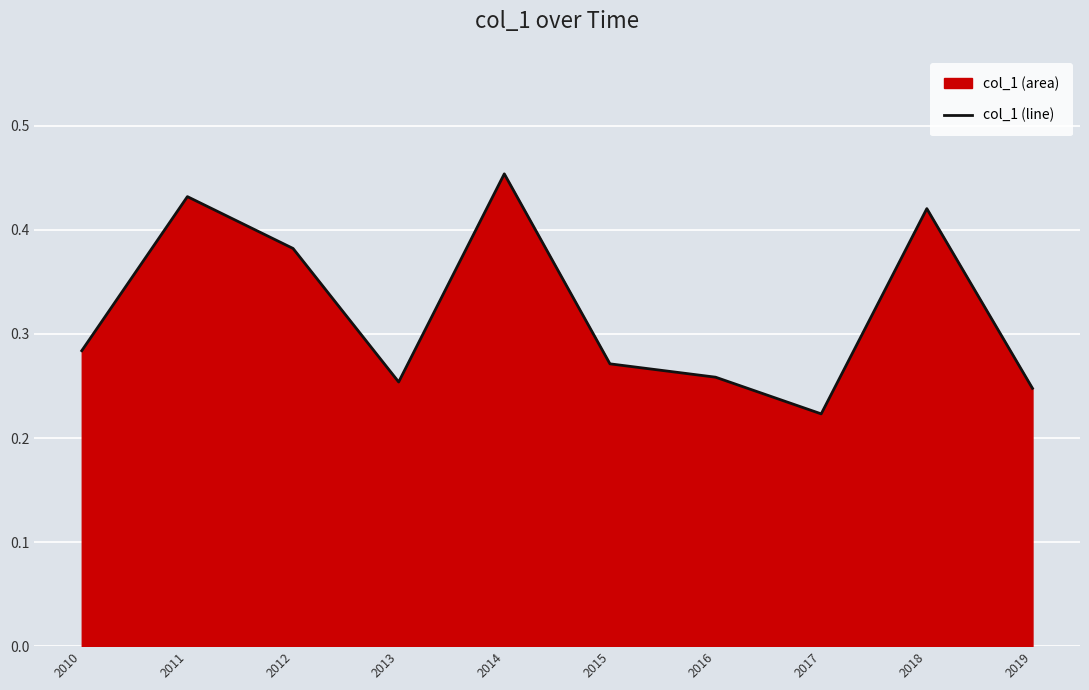

The value at 2012 is 0.4. True or false?

True